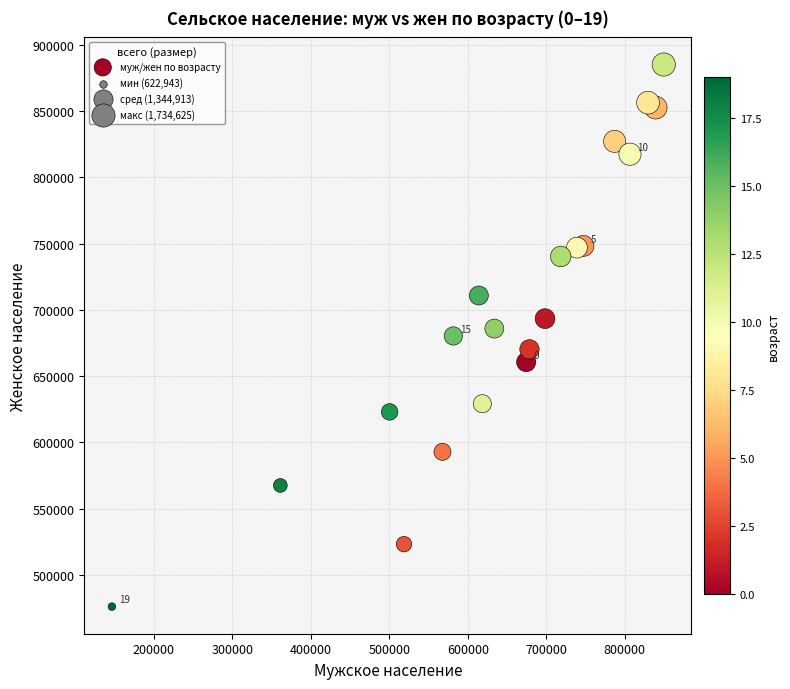

What is the range of Y values (max minus min)?

408897